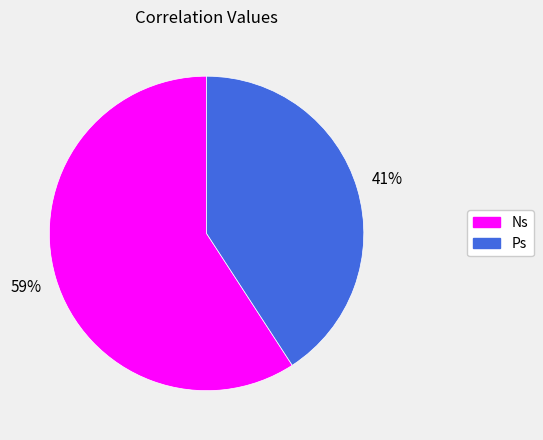

What is the largest slice in the pie chart?

Ns